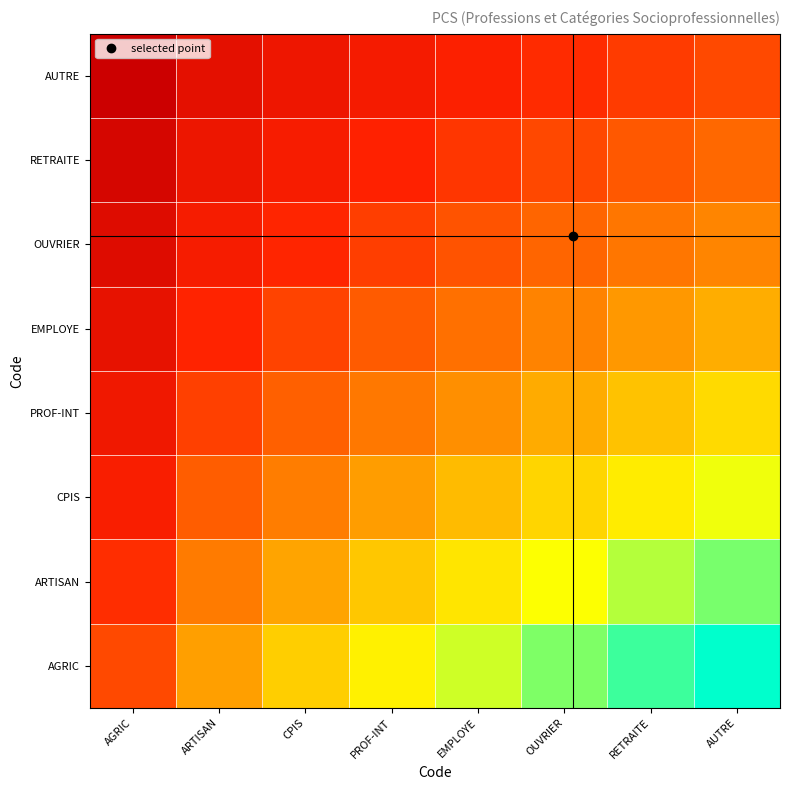

What is the total value across all series at CPIS?

3.9